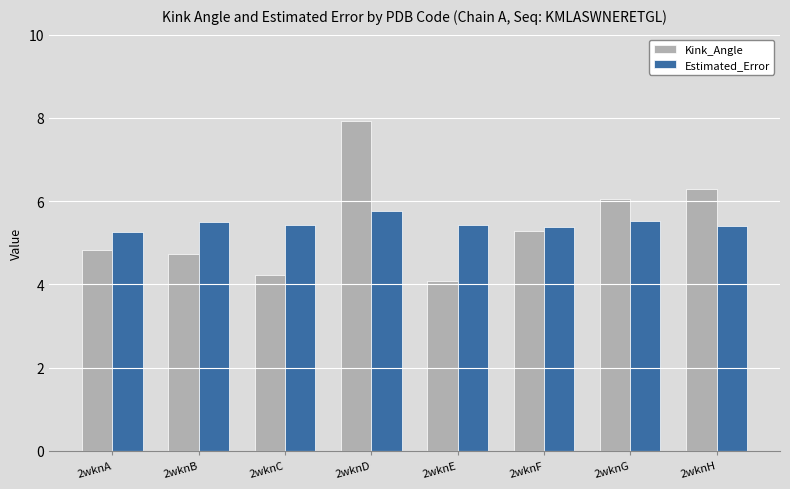

Rank the categories by Kink_Angle value from highest to lowest.

2wknD, 2wknH, 2wknG, 2wknF, 2wknA, 2wknB, 2wknC, 2wknE